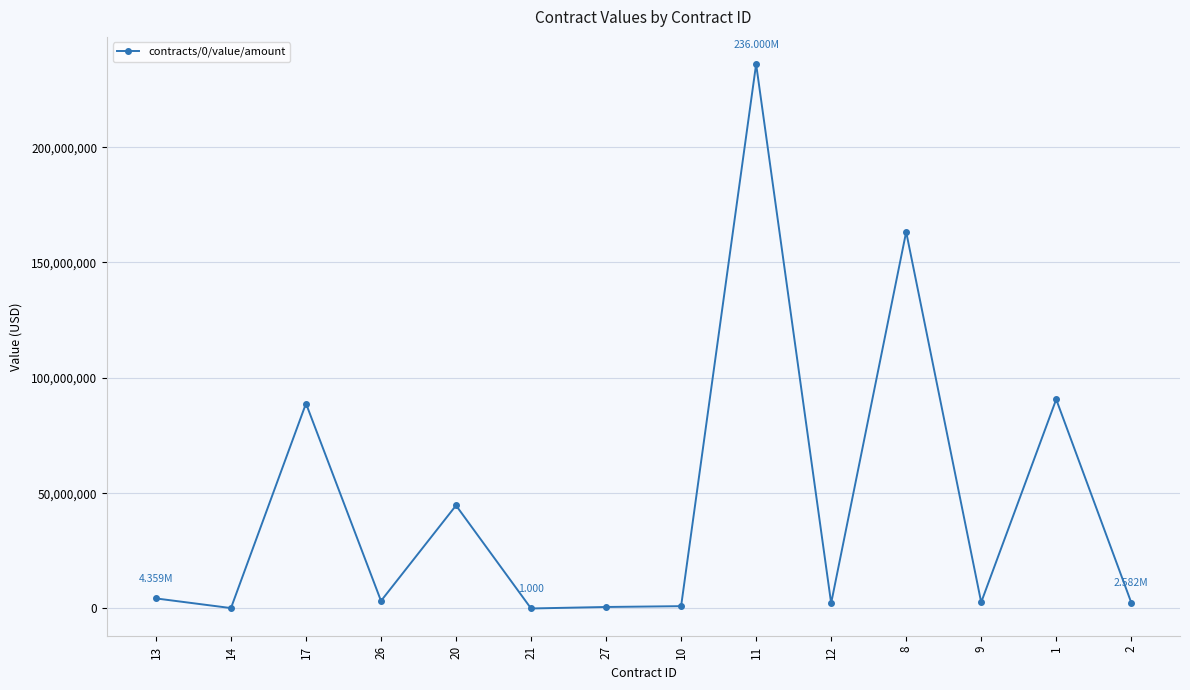

Reading left to right, what are all the values shown in this chart?

4358740.6	169939.9	88857057.7	3276135.5	44661881.5	1.0	648279.2	1000000.0	236000000.0	2282382.8	163259367.0	2673669.5	90647090.0	2581504.1